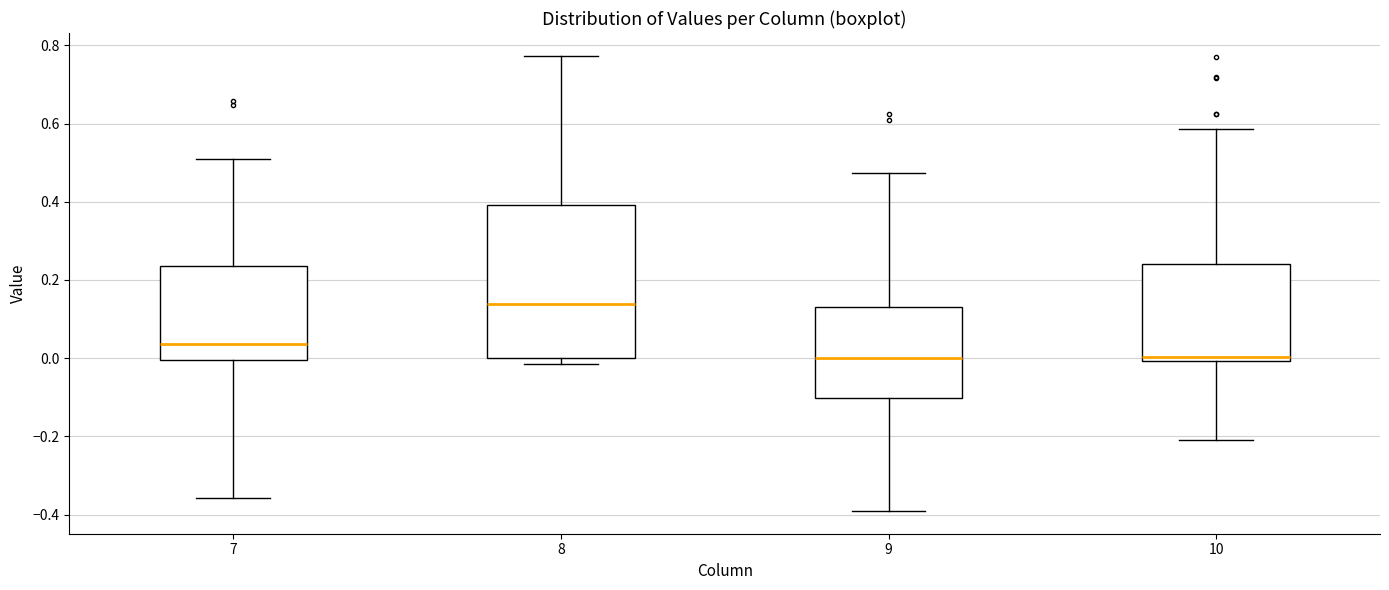

Reading left to right, read every box against the y-axis: the position of its median line, the range the box covers, and the ends of its whiskers. The values are not printed on the chart, so give them approximately, as read against the axis.

7: median 0.04, box 0.00 to 0.24, whiskers -0.36 to 0.50
8: median 0.14, box 0.00 to 0.40, whiskers -0.02 to 0.78
9: median 0.00, box -0.10 to 0.12, whiskers -0.40 to 0.48
10: median 0.00 (just above the box's lower edge), box 0.00 to 0.24, whiskers -0.22 to 0.58